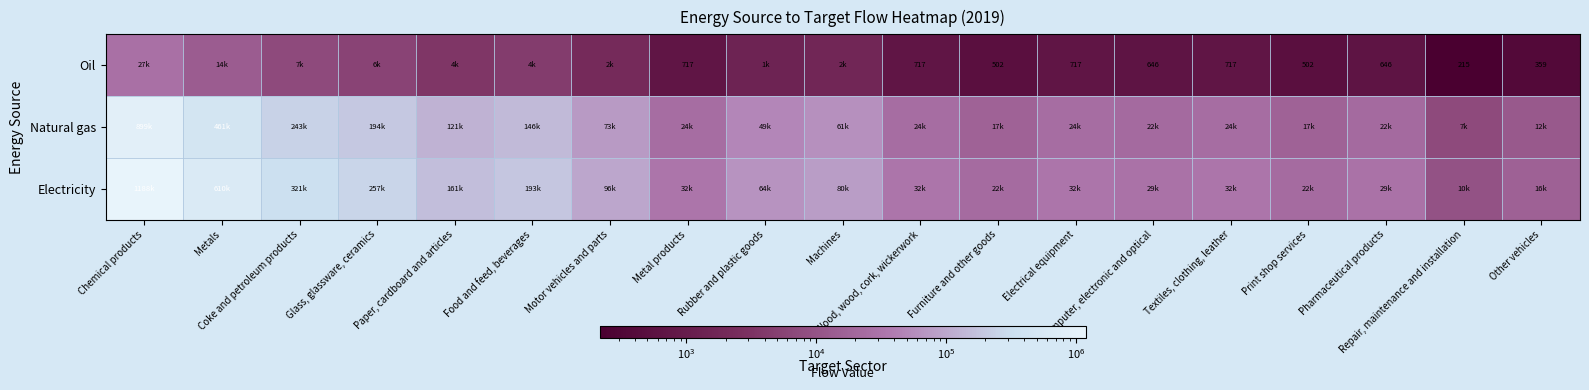

What is the smallest value displayed?

215.2